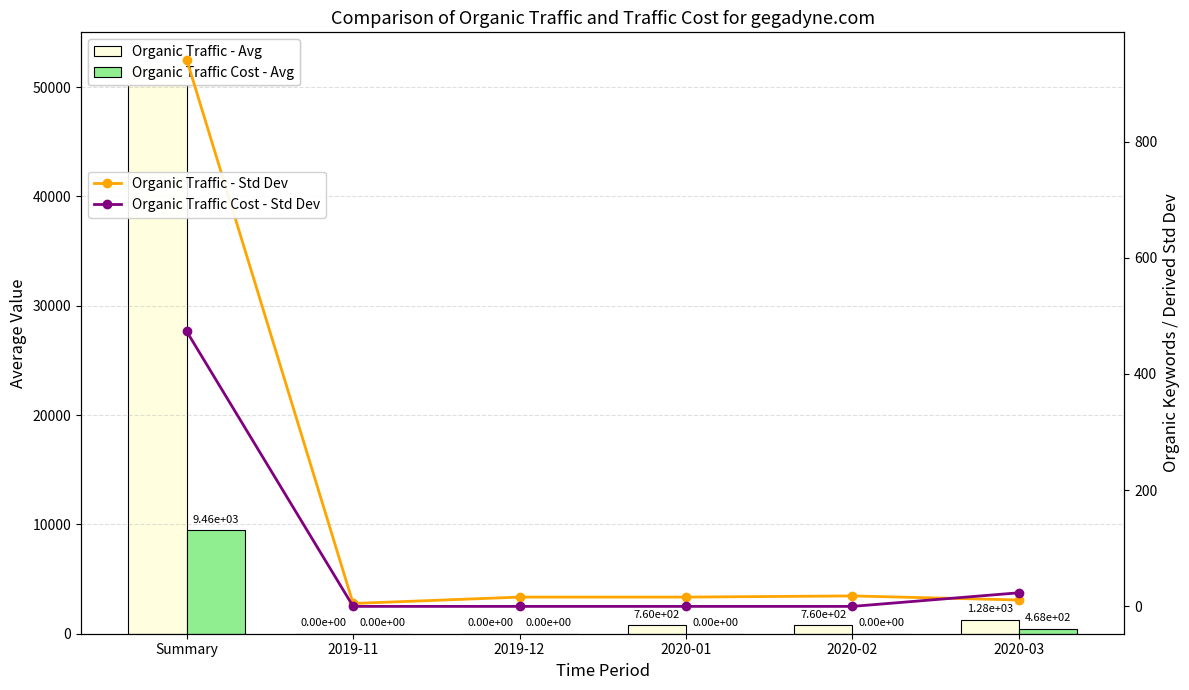

What is the sum of all Organic Traffic Cost - Std Dev values?

496.6